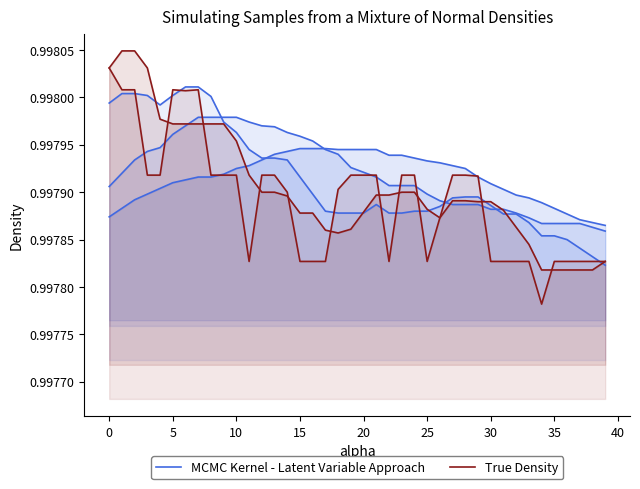

Reading left to right, extract all data points from this chart.

MCMC Kernel - Latent Variable Approach: 1.0	1.0	1.0	1.0	1.0	1.0	1.0	1.0	1.0	1.0	1.0	1.0	1.0	1.0	1.0	1.0	1.0	1.0	1.0	1.0	1.0	1.0	1.0	1.0	1.0	1.0	1.0	1.0	1.0	1.0	1.0	1.0	1.0	1.0	1.0	1.0	1.0	1.0	1.0	1.0
True Density: 1.0	1.0	1.0	1.0	1.0	1.0	1.0	1.0	1.0	1.0	1.0	1.0	1.0	1.0	1.0	1.0	1.0	1.0	1.0	1.0	1.0	1.0	1.0	1.0	1.0	1.0	1.0	1.0	1.0	1.0	1.0	1.0	1.0	1.0	1.0	1.0	1.0	1.0	1.0	1.0